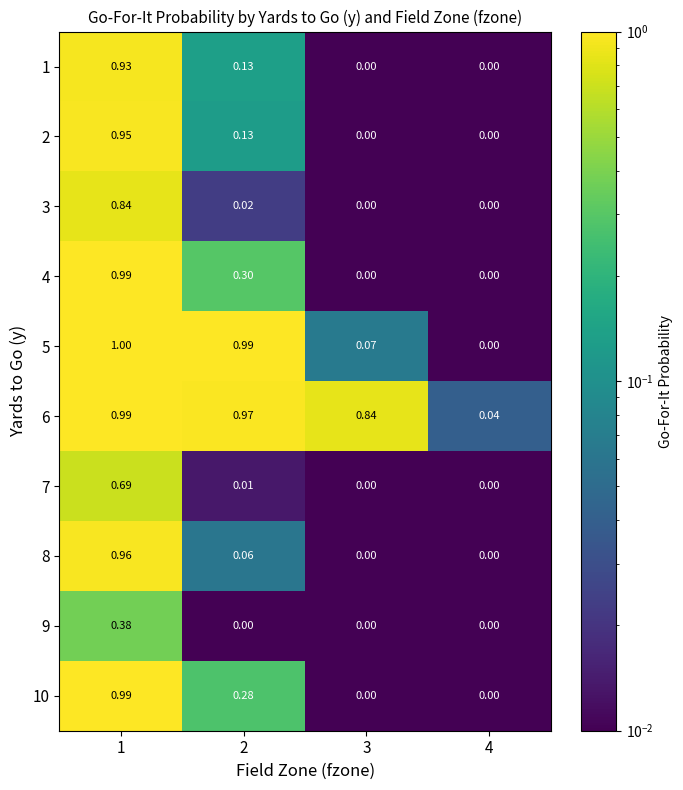

At which category is the sum across all series the highest?

1